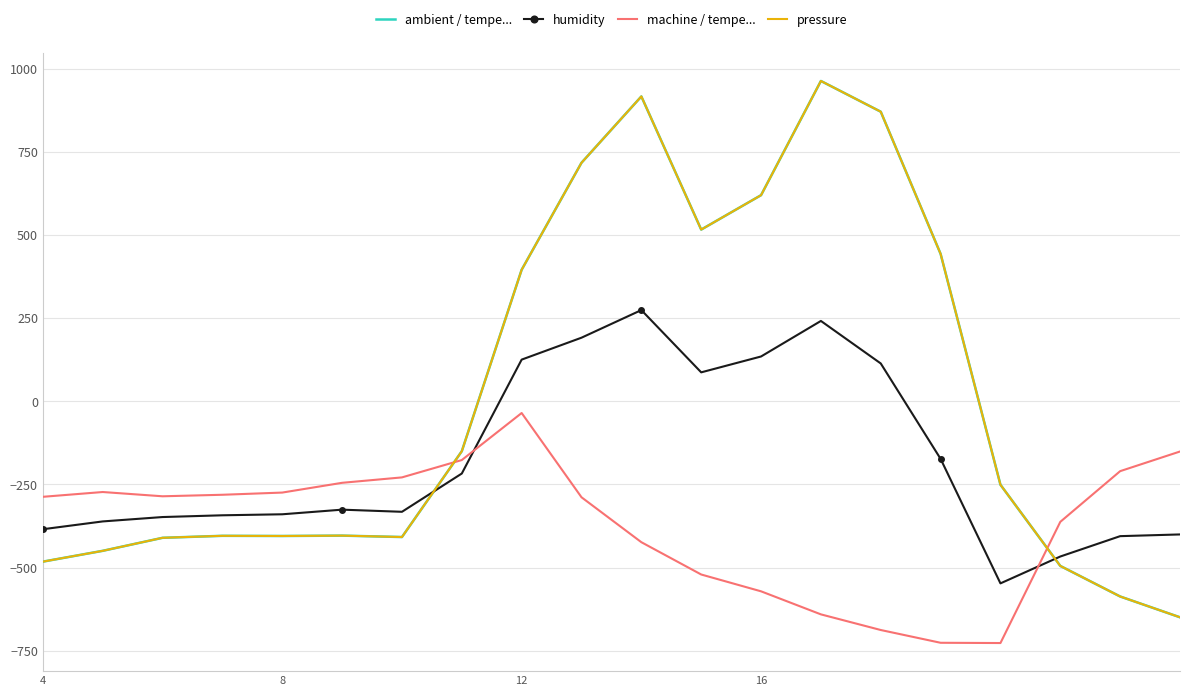

True or false: humidity has more than 0 points higher than both neighbors.

True